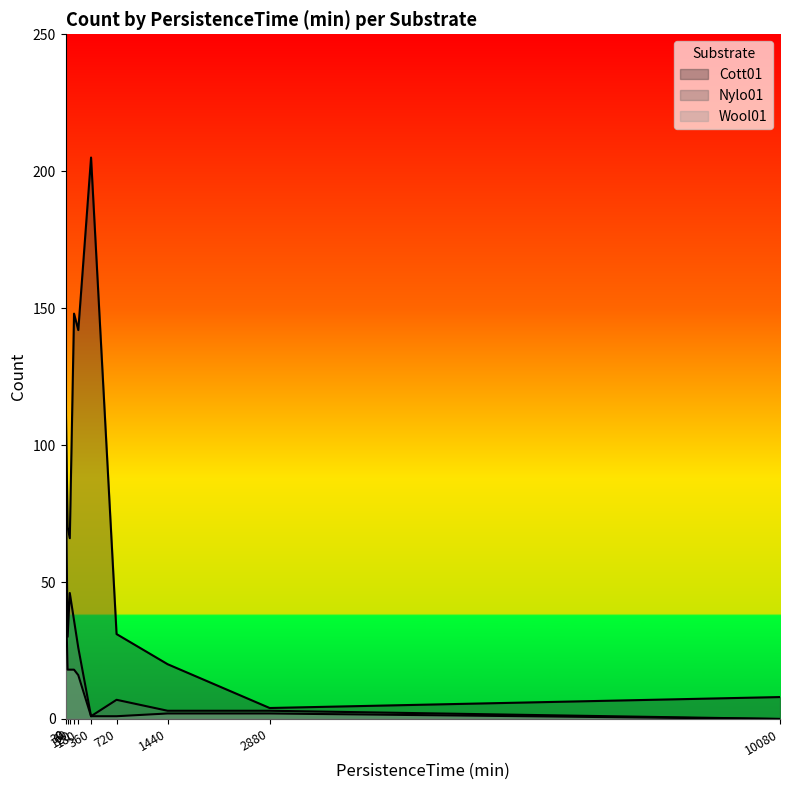

Rank the series at 180 from highest to lowest value.

Cott01, Nylo01, Wool01